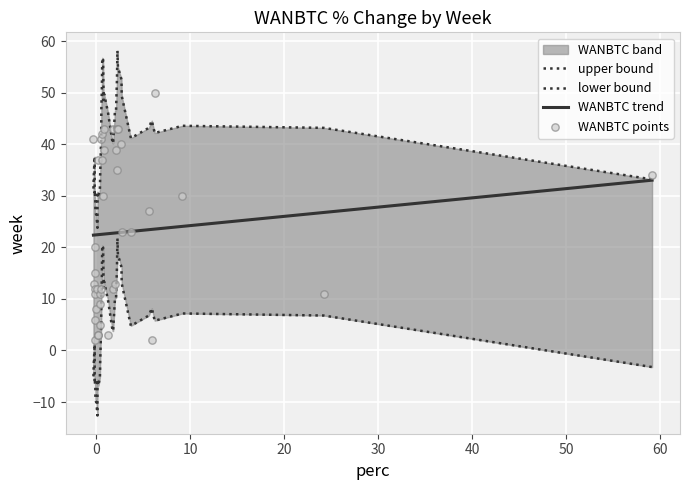

Which series contains the highest Y value?

upper bound